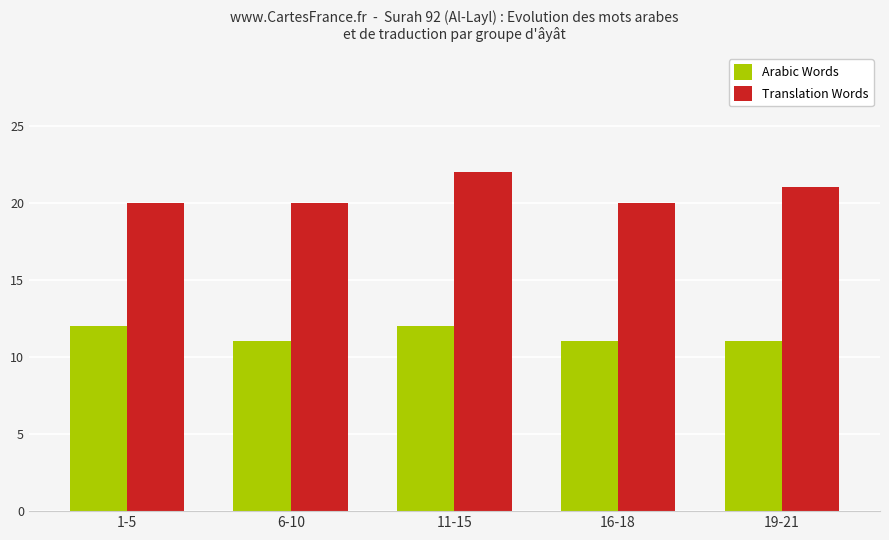

Which series changed the most between 6-10 and 19-21?

Translation Words